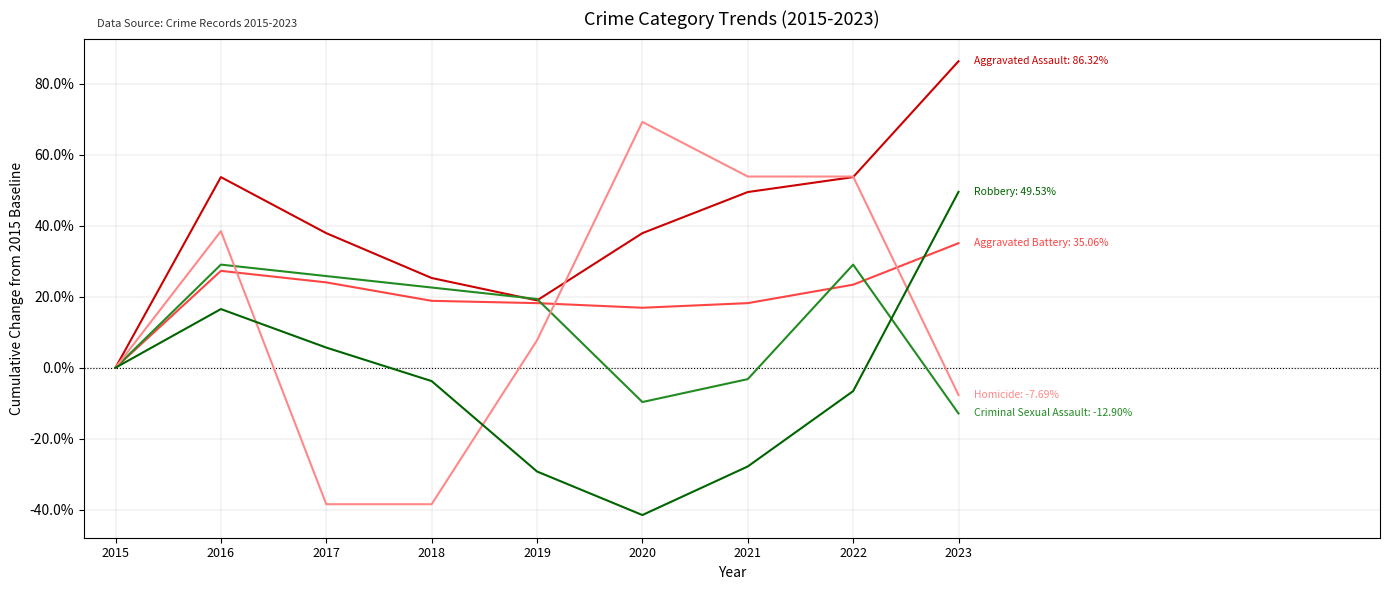

What is the spread (max minus min) of values at 2020?

110.7